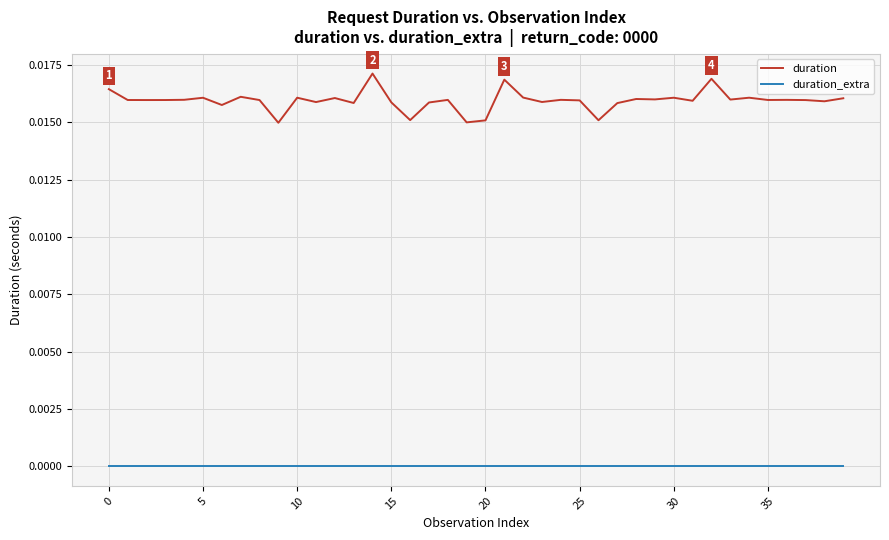

Which series has the widest spread of values?

duration